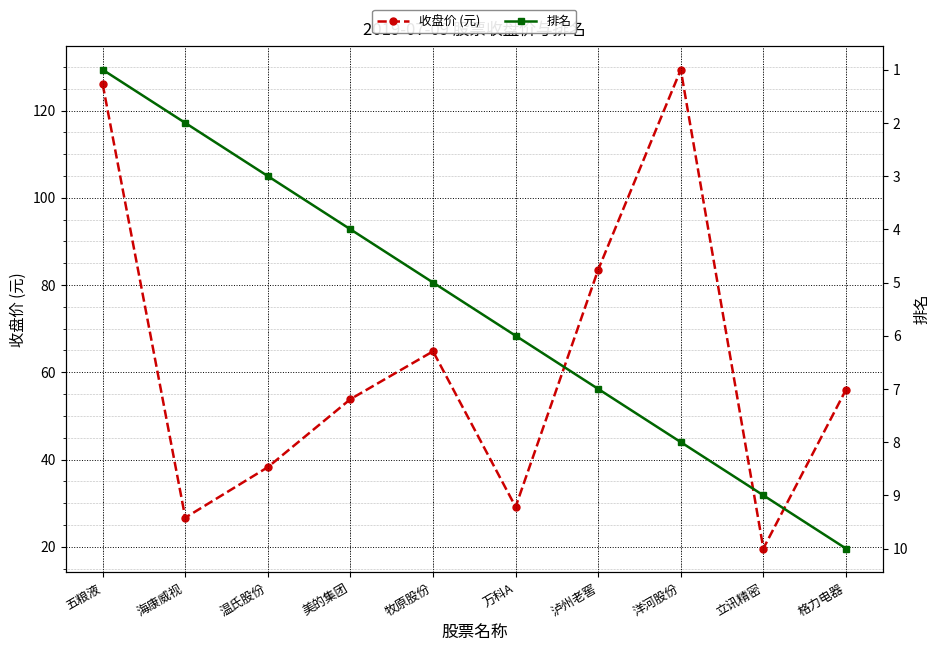

At 美的集团, list the series in order from smallest to largest.

排名, 收盘价 (元)